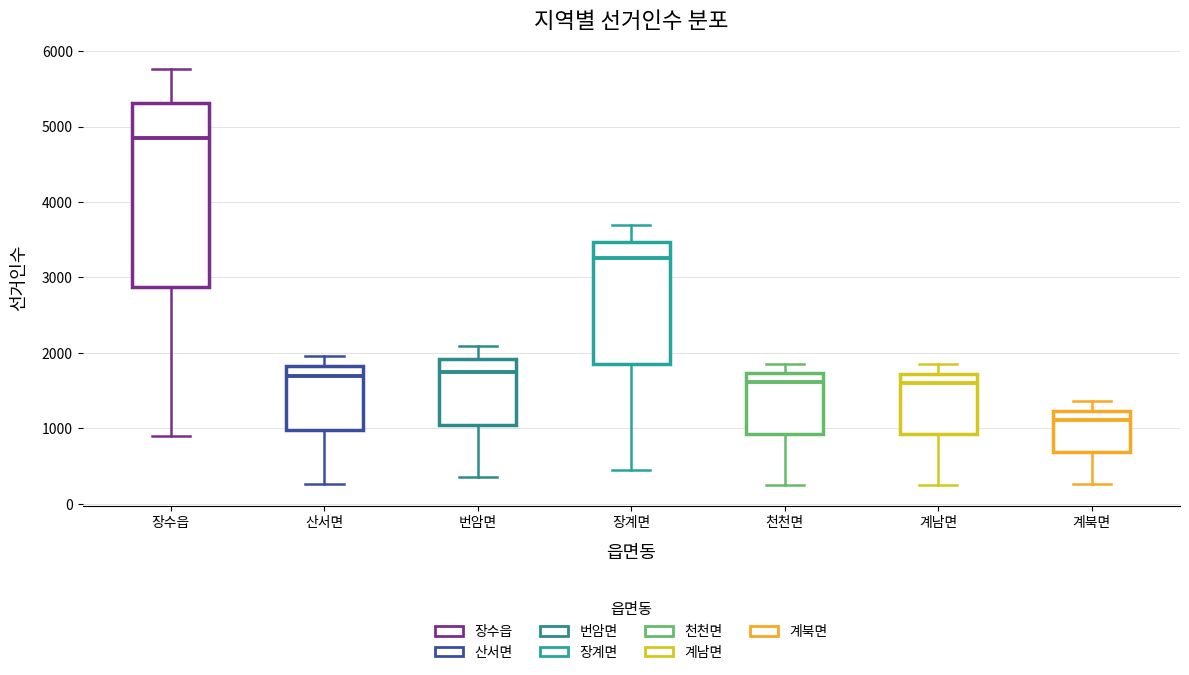

Comparing the boxes themselves (not the whiskers), which one is the tallest?

장수읍